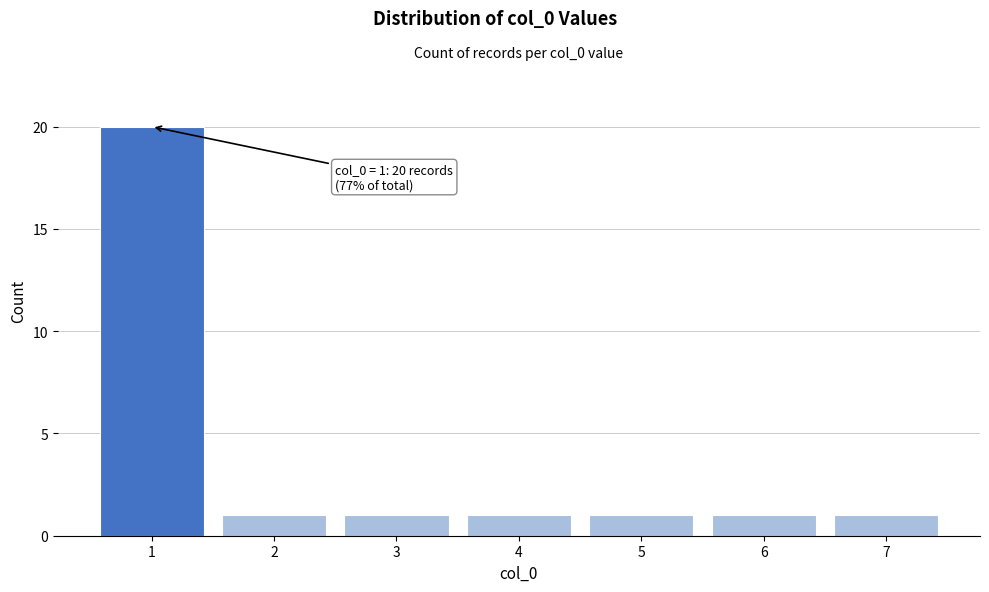

Reading right to left, what are all the values shown in this chart?

7=1	6=1	5=1	4=1	3=1	2=1	1=20